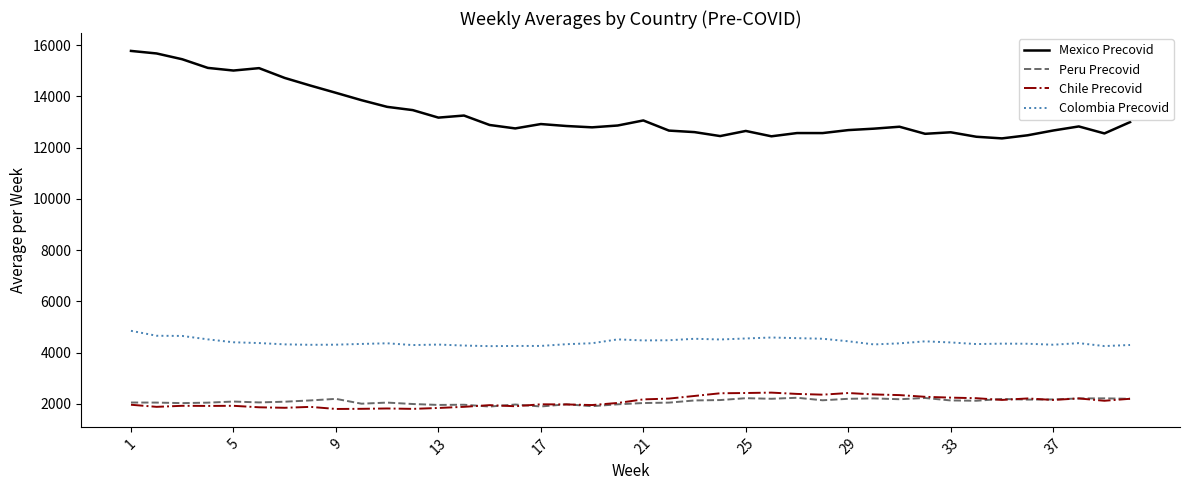

Which series has the widest spread of values?

Mexico Precovid